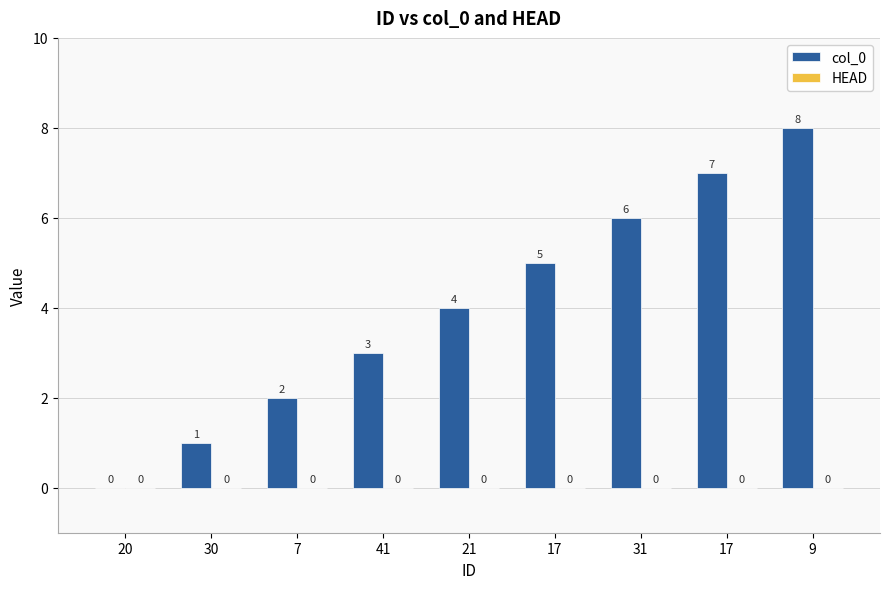

Are the bars horizontal?

No